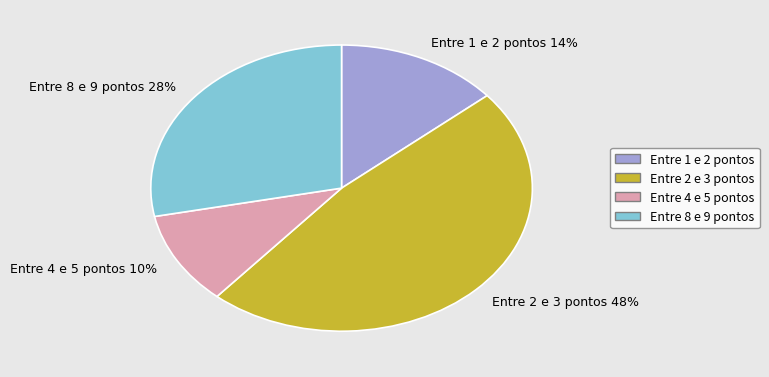

Rank the categories by value from lowest to highest.

Entre 4 e 5 pontos 10%, Entre 1 e 2 pontos 14%, Entre 8 e 9 pontos 28%, Entre 2 e 3 pontos 48%